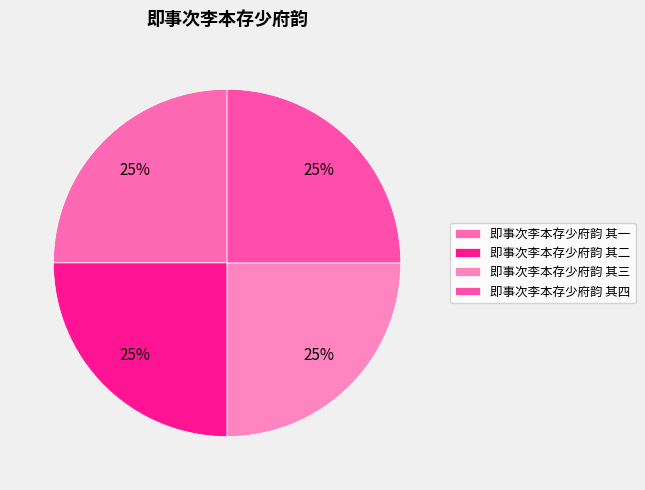

Count the number of slices in the pie.

4